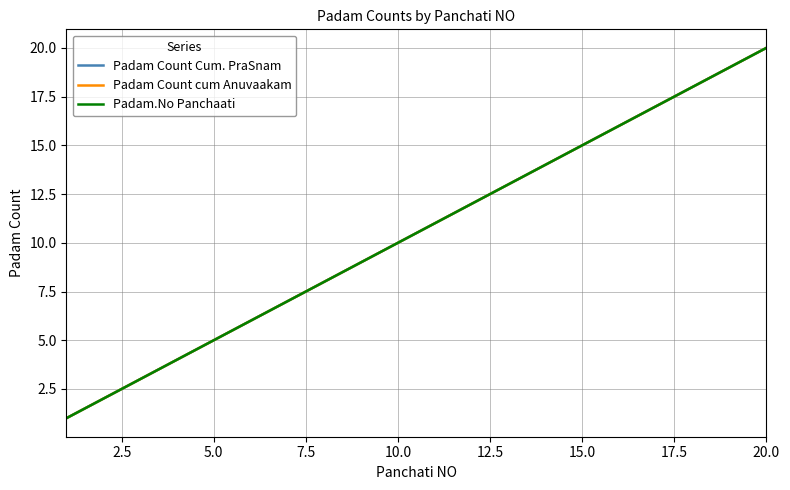

Does the chart have visible grid lines?

Yes